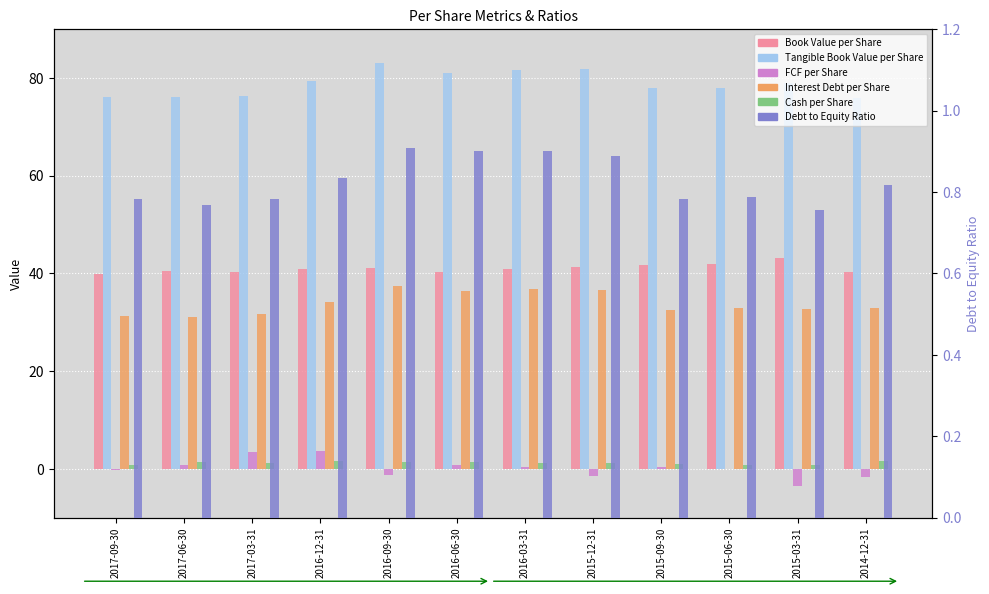

What is the average value of the FCF per Share series?

0.1